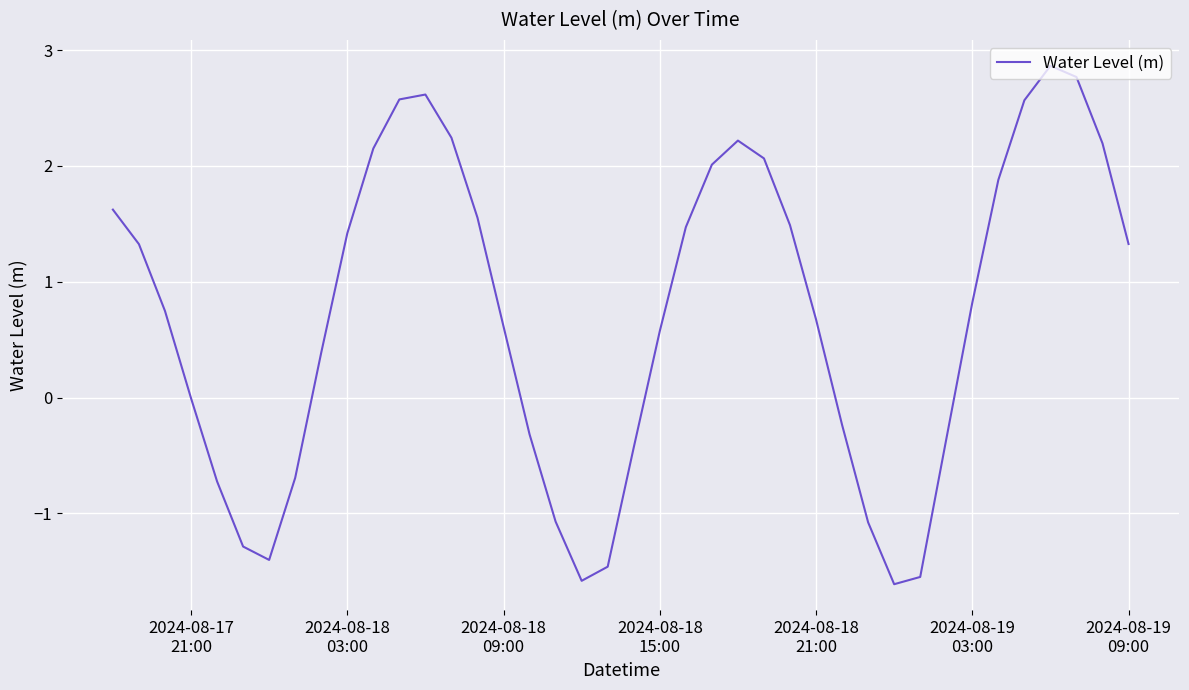

What is the minimum value shown in the chart?

-1.6